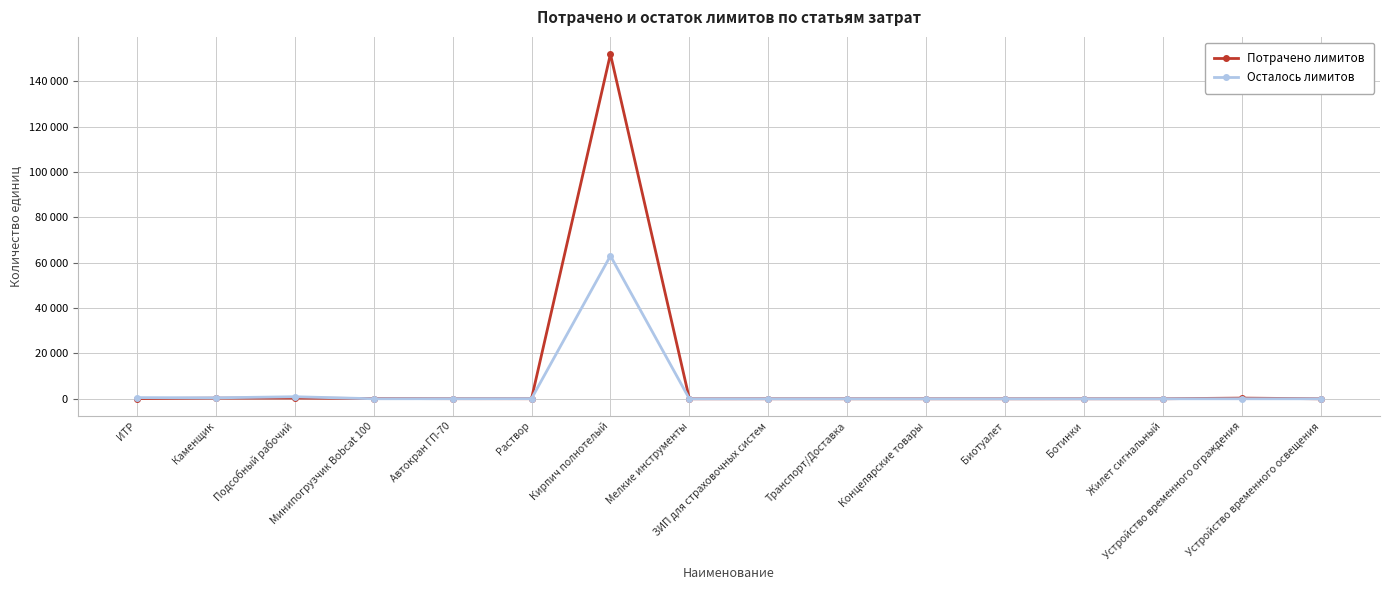

Does the chart display data point markers on the line(s)?

Yes